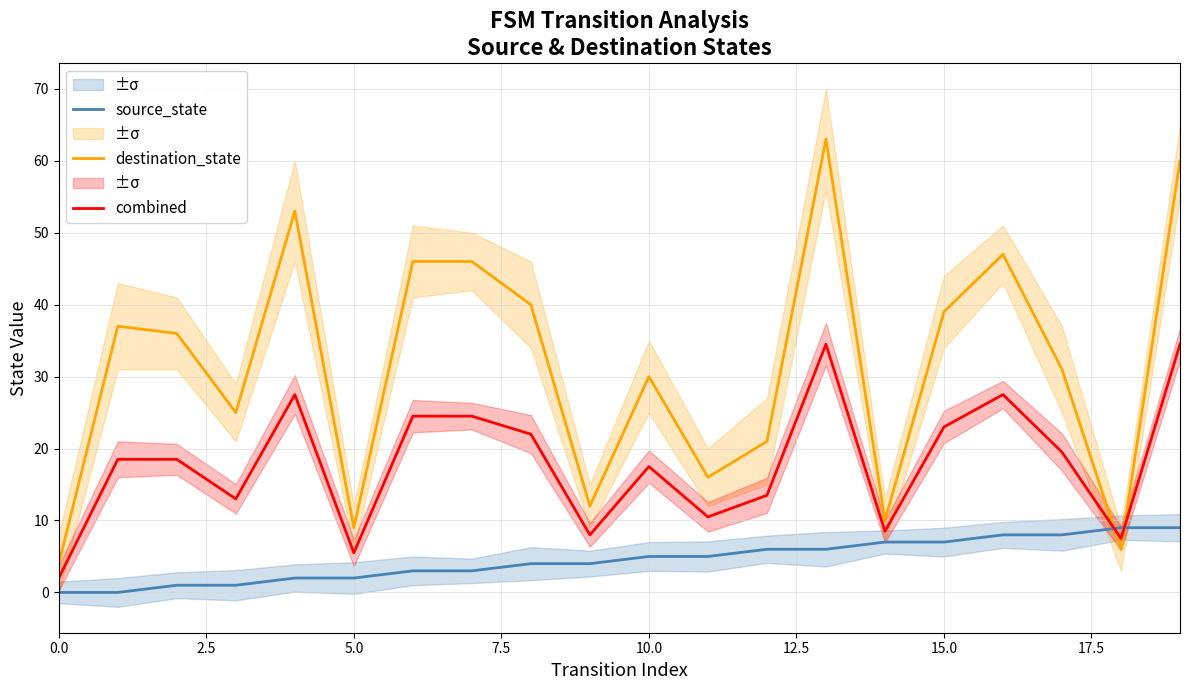

The value of source_state at 15.0 is 7.0. True or false?

True